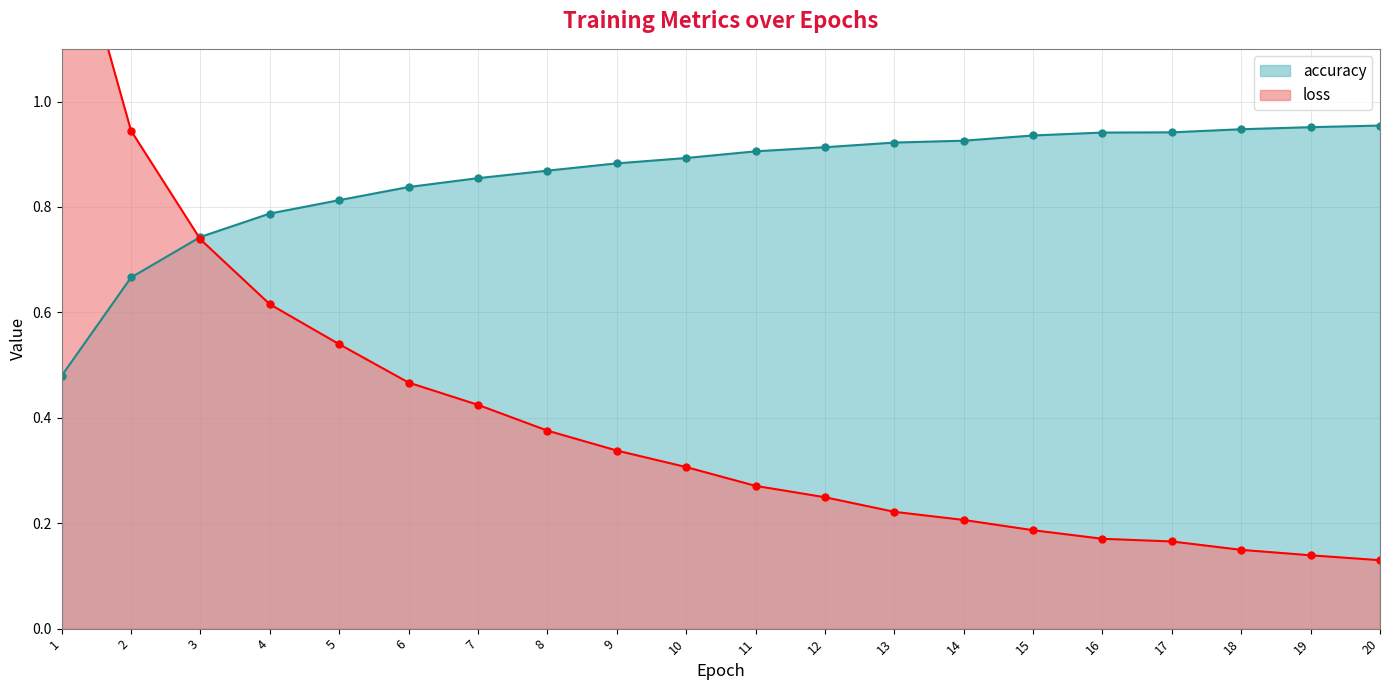

Which has a higher value, 5 or 15?

15